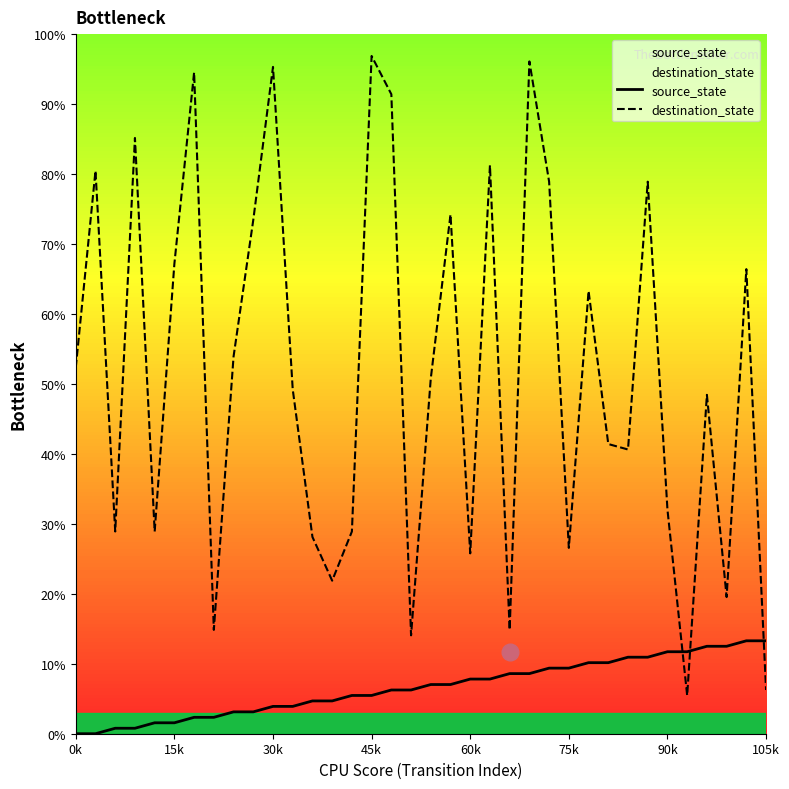

What is the sum of the source_state values at 14 and 34?

18.8